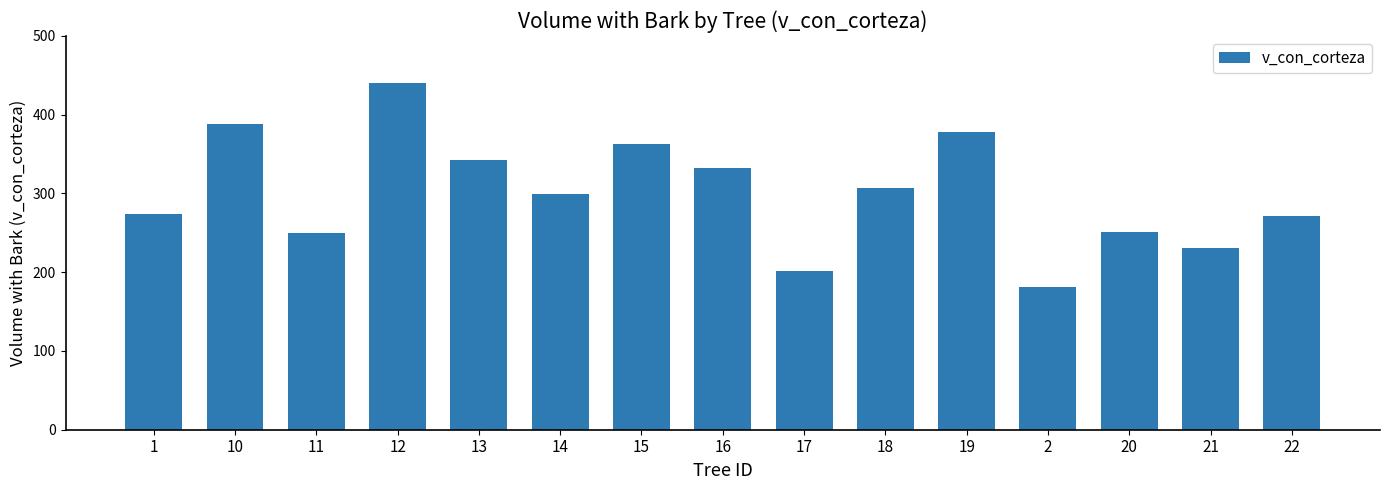

Does the chart contain stacked bars?

No